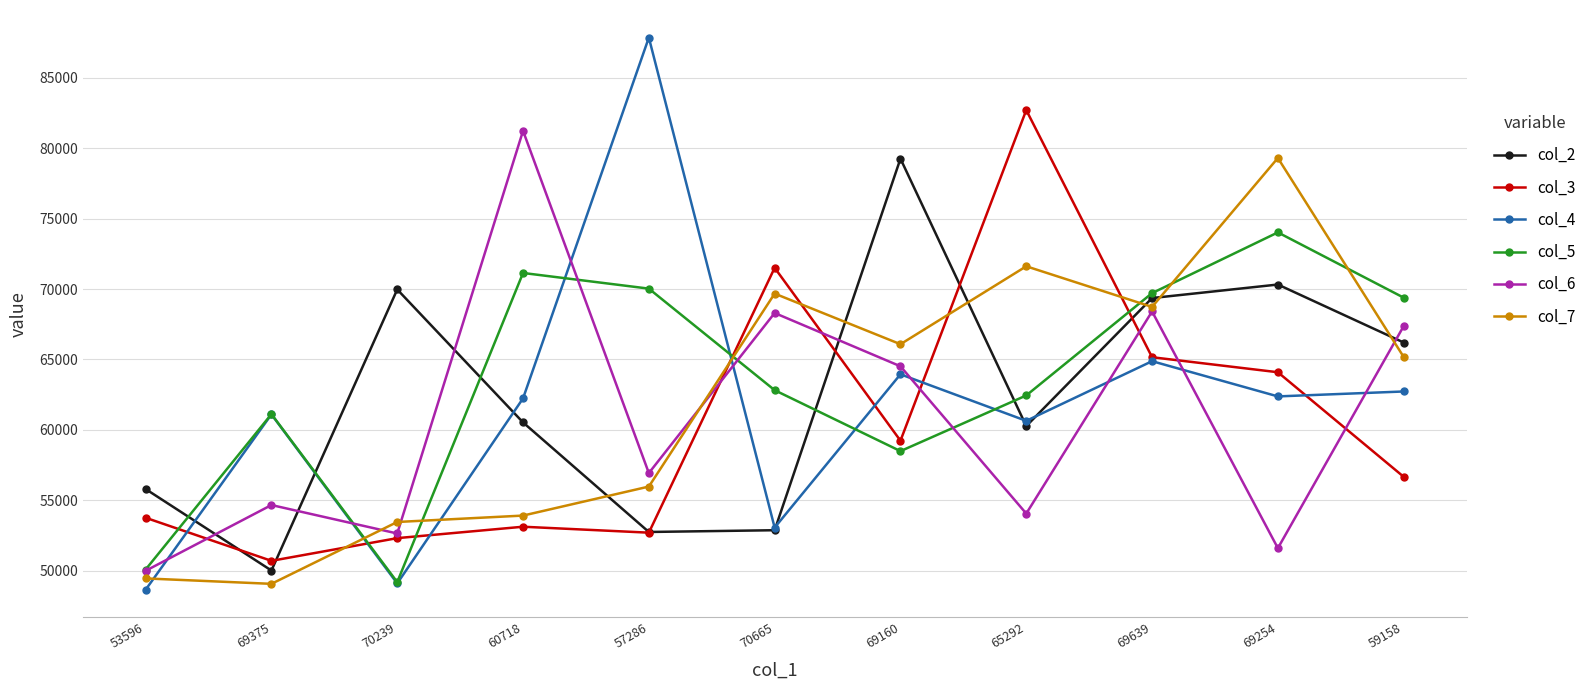

In col_7, how many points are higher than both neighbors (excluding endpoints)?

3